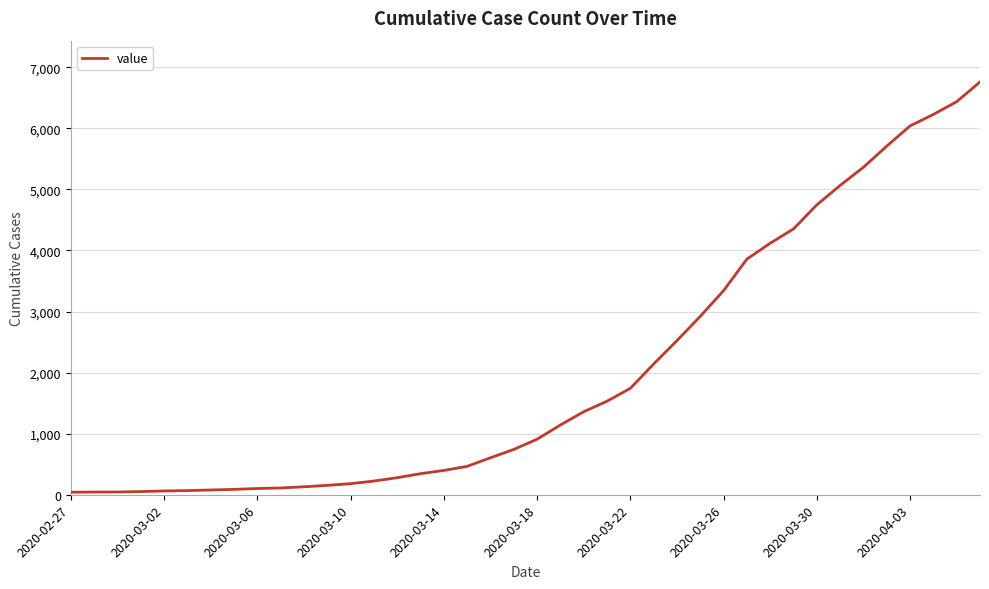

What is the maximum value shown in the chart?

6760